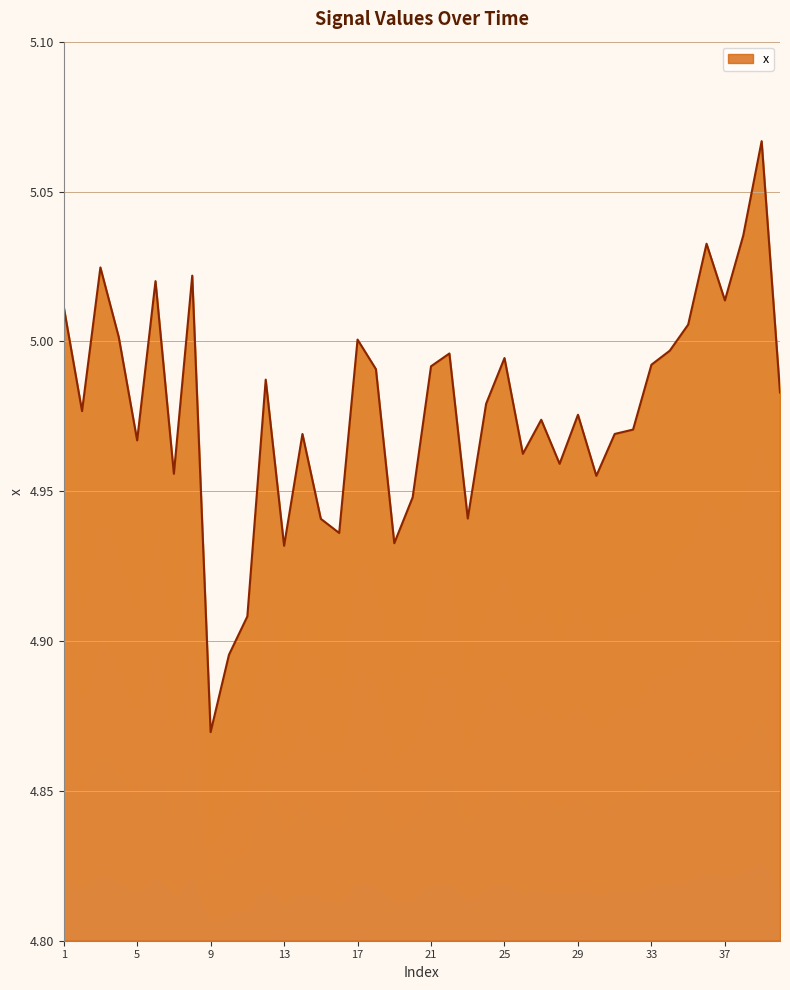

Approximately how many times larger is the value at 24 compared to 36?

1.0